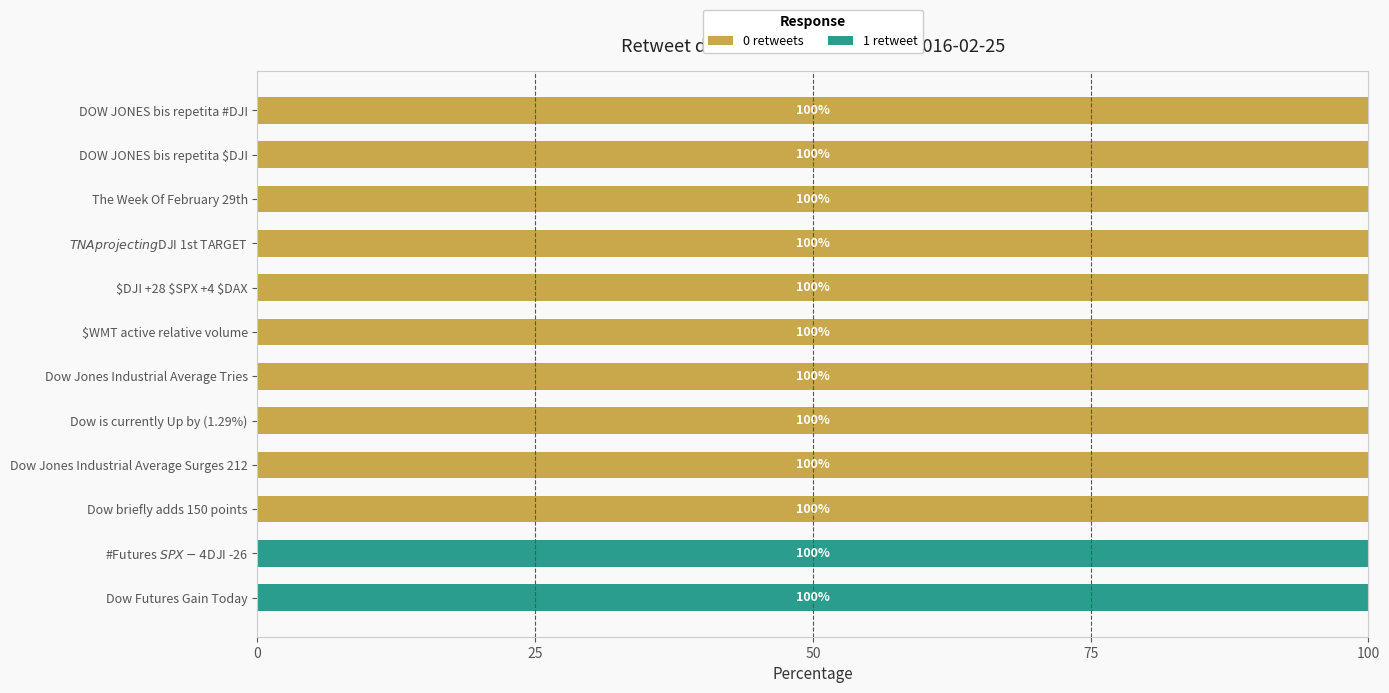

What is the sum of all 0 retweets values?

1000